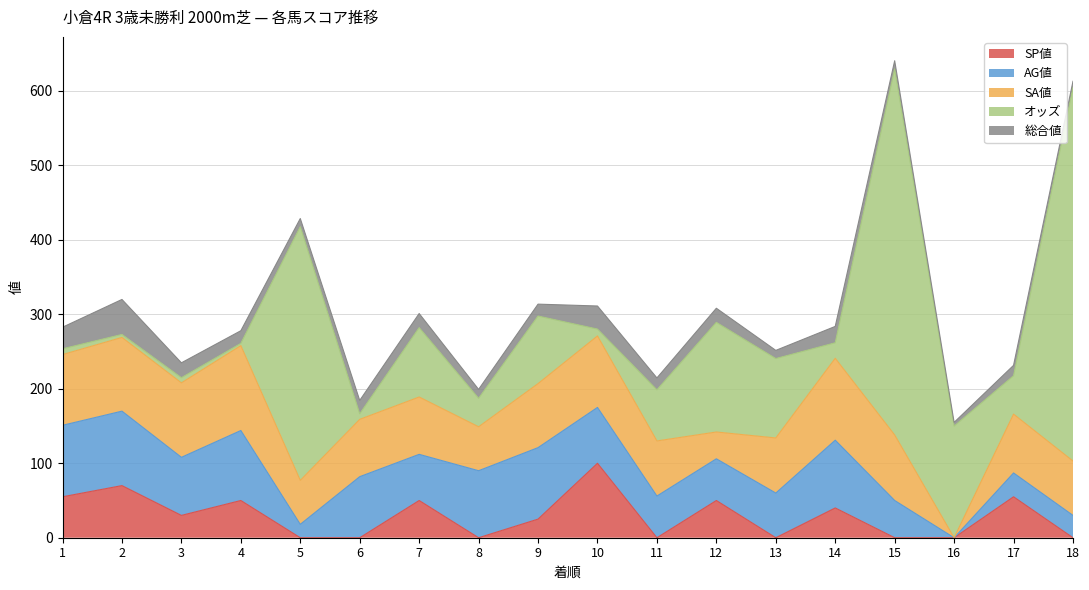

Which series has the largest total across all categories?

オッズ